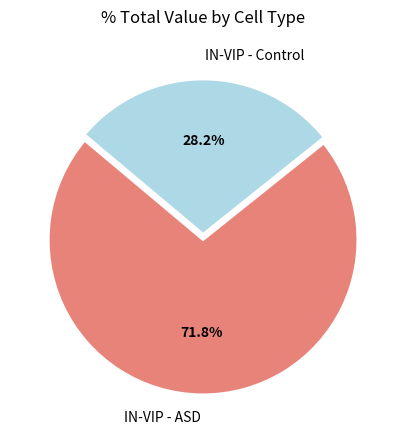

To the nearest percent, what is the difference between the largest and smallest slice percentages?

44%